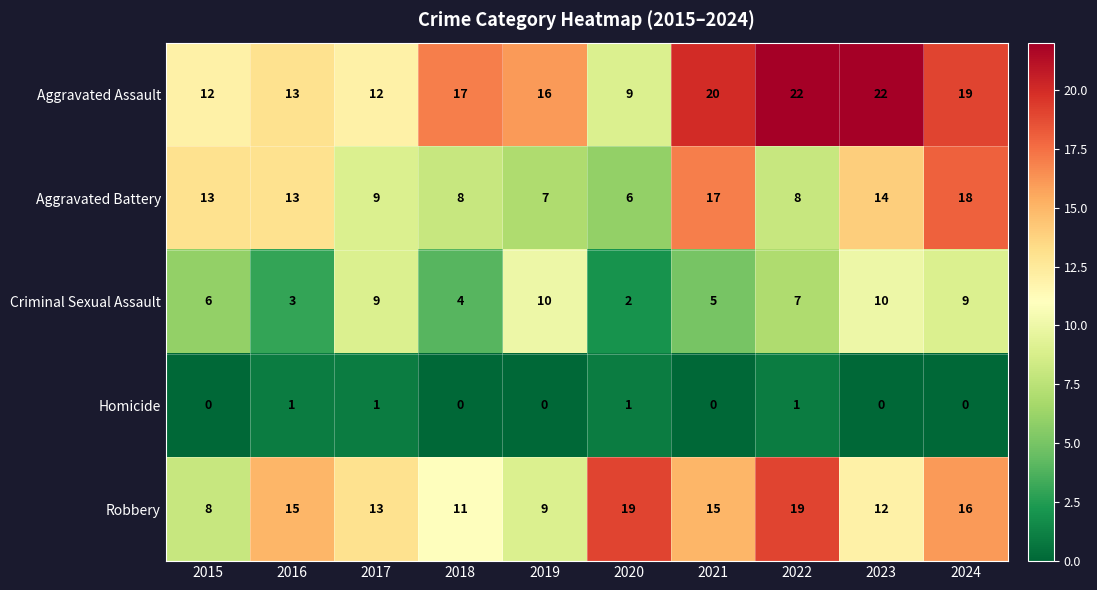

The Aggravated Assault series shows 7 at 2017. True or false?

False